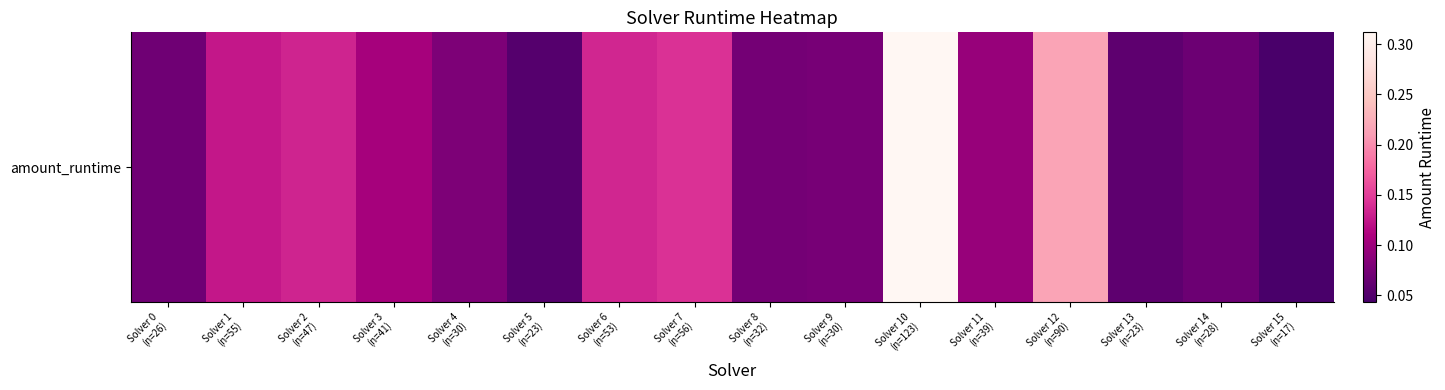

True or false: the data shows 0.1 at Solver 8
(n=32).

False